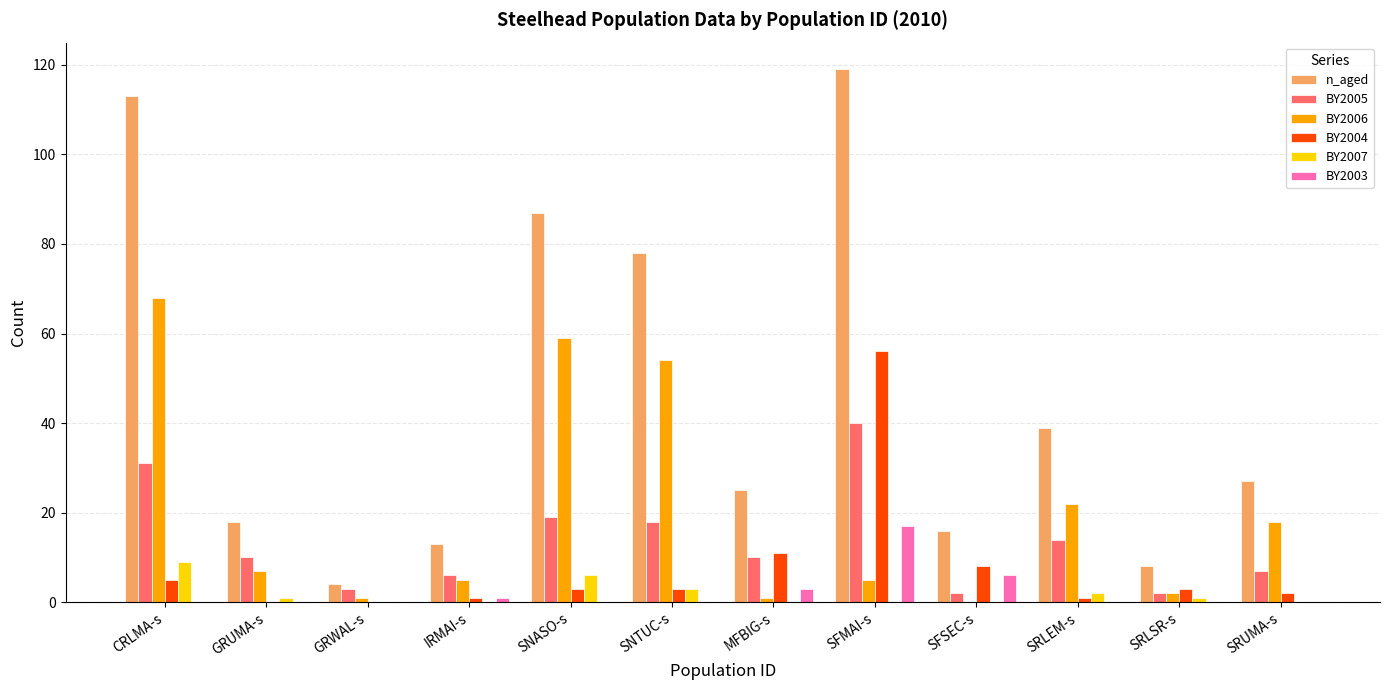

What are all the series names shown in the legend?

n_aged, BY2005, BY2006, BY2004, BY2007, BY2003